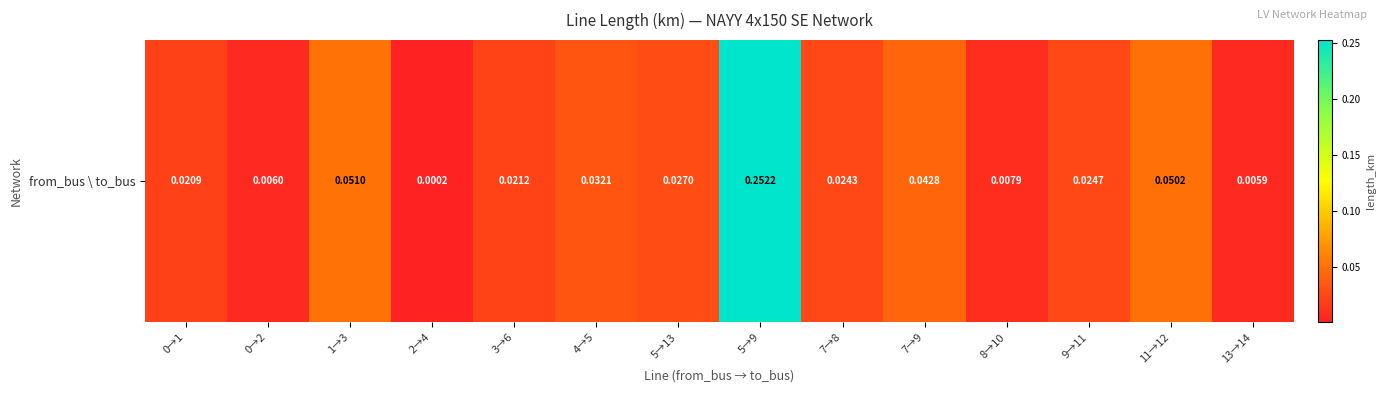

Is it true that the value at 3→6 is 0.0?

True